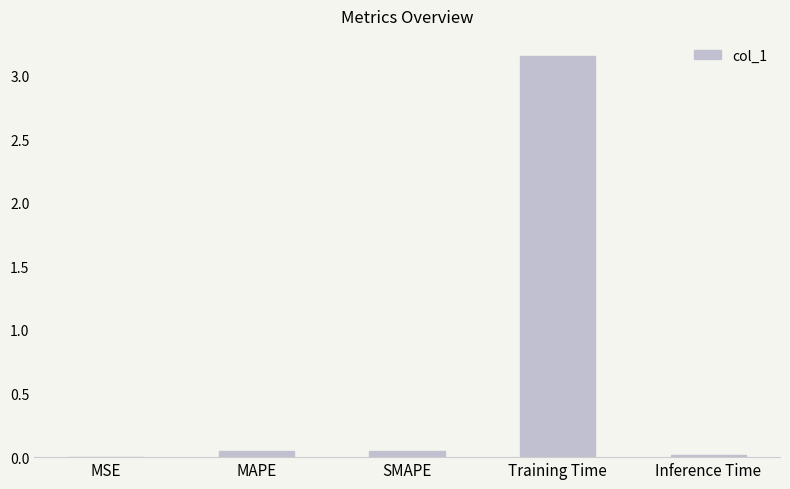

Are the bars horizontal?

No